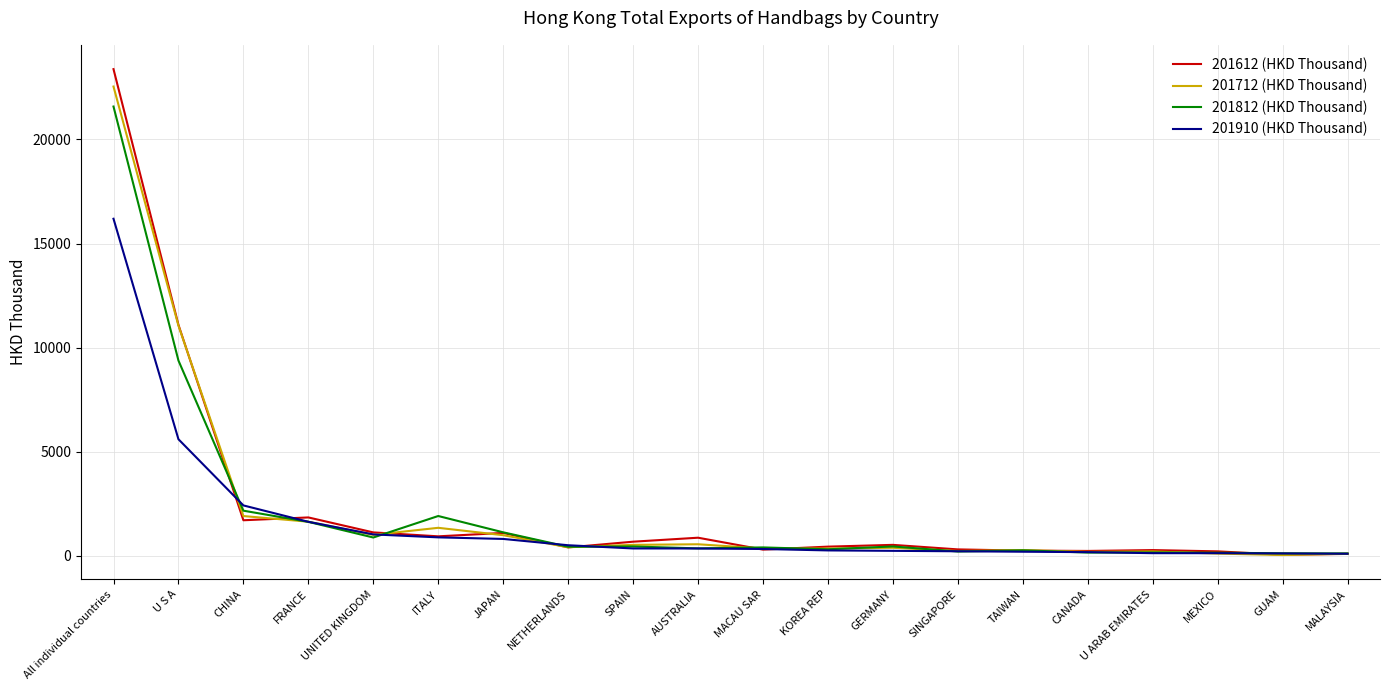

At which category is the sum across all series the highest?

All individual countries